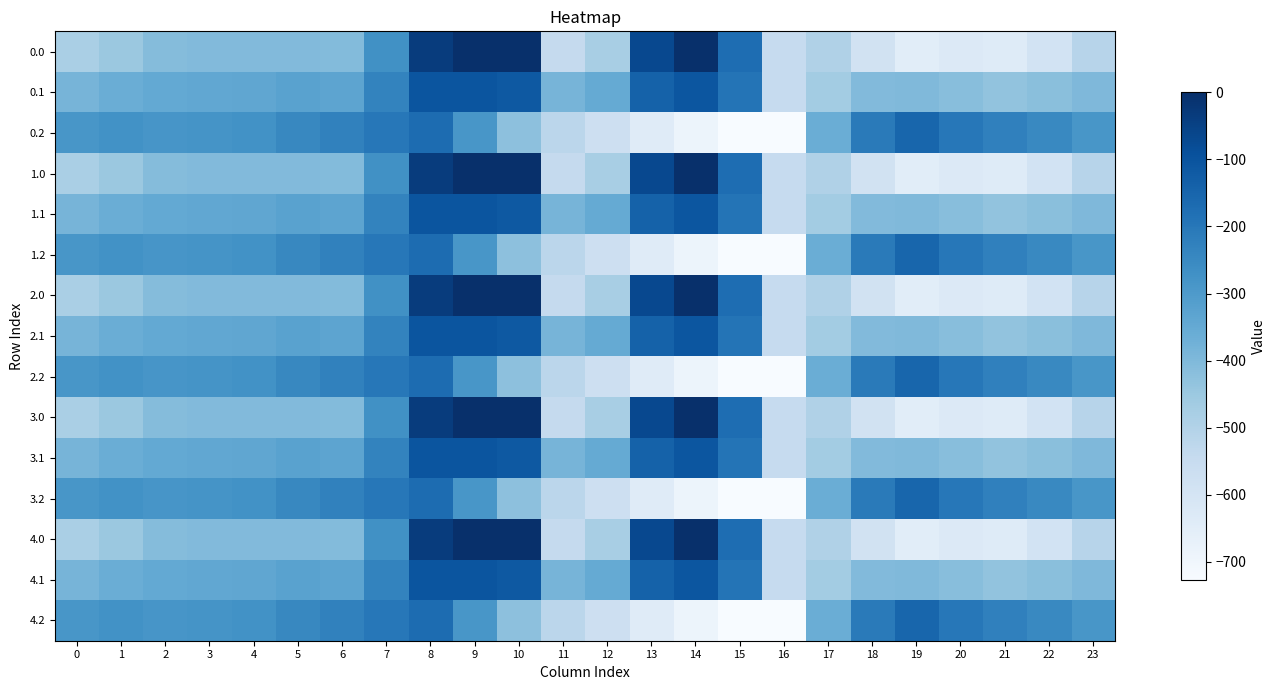

Reading left to right, list all the values displayed in this chart.

0.0: 0=-482.0	1=-449.5	2=-410.3	3=-404.4	4=-404.9	5=-403.8	6=-408.0	7=-270.7	8=-35.0	9=0.0	10=0.0	11=-544.3	12=-477.2	13=-70.2	14=-0.3	15=-172.8	16=-545.4	17=-494.8	18=-586.7	19=-649.2	20=-629.9	21=-638.4	22=-592.3	23=-511.3
0.1: 0=-384.6	1=-361.1	2=-347.9	3=-342.7	4=-339.6	5=-325.7	6=-332.2	7=-234.9	8=-102.3	9=-104.8	10=-114.0	11=-384.7	12=-350.8	13=-141.2	14=-105.5	15=-190.4	16=-547.3	17=-466.6	18=-405.4	19=-400.2	20=-414.5	21=-432.4	22=-419.9	23=-399.4
0.2: 0=-287.1	1=-272.7	2=-285.5	3=-281.0	4=-274.4	5=-245.0	6=-228.8	7=-199.0	8=-169.5	9=-288.5	10=-423.5	11=-520.6	12=-571.2	13=-640.4	14=-687.4	15=-725.8	16=-726.6	17=-362.4	18=-210.0	19=-151.0	20=-199.2	21=-226.4	22=-247.4	23=-287.5
1.0: 0=-482.0	1=-449.5	2=-410.3	3=-404.4	4=-404.9	5=-403.8	6=-408.0	7=-270.7	8=-35.0	9=0.0	10=0.0	11=-544.3	12=-477.2	13=-70.2	14=-0.3	15=-172.8	16=-545.4	17=-494.8	18=-586.7	19=-649.2	20=-629.9	21=-638.4	22=-592.3	23=-511.3
1.1: 0=-384.6	1=-361.1	2=-347.9	3=-342.7	4=-339.6	5=-325.7	6=-332.2	7=-234.9	8=-102.3	9=-104.8	10=-114.0	11=-384.7	12=-350.8	13=-141.2	14=-105.5	15=-190.4	16=-547.3	17=-466.6	18=-405.4	19=-400.2	20=-414.5	21=-432.4	22=-419.9	23=-399.4
1.2: 0=-287.1	1=-272.7	2=-285.5	3=-281.0	4=-274.4	5=-245.0	6=-228.8	7=-199.0	8=-169.5	9=-288.5	10=-423.5	11=-520.6	12=-571.2	13=-640.4	14=-687.4	15=-725.8	16=-726.6	17=-362.4	18=-210.0	19=-151.0	20=-199.2	21=-226.4	22=-247.4	23=-287.5
2.0: 0=-482.0	1=-449.5	2=-410.3	3=-404.4	4=-404.9	5=-403.8	6=-408.0	7=-270.7	8=-35.0	9=0.0	10=0.0	11=-544.3	12=-477.2	13=-70.2	14=-0.3	15=-172.8	16=-545.4	17=-494.8	18=-586.7	19=-649.2	20=-629.9	21=-638.4	22=-592.3	23=-511.3
2.1: 0=-384.6	1=-361.1	2=-347.9	3=-342.7	4=-339.6	5=-325.7	6=-332.2	7=-234.9	8=-102.3	9=-104.8	10=-114.0	11=-384.7	12=-350.8	13=-141.2	14=-105.5	15=-190.4	16=-547.3	17=-466.6	18=-405.4	19=-400.2	20=-414.5	21=-432.4	22=-419.9	23=-399.4
2.2: 0=-287.1	1=-272.7	2=-285.5	3=-281.0	4=-274.4	5=-245.0	6=-228.8	7=-199.0	8=-169.5	9=-288.5	10=-423.5	11=-520.6	12=-571.2	13=-640.4	14=-687.4	15=-725.8	16=-726.6	17=-362.4	18=-210.0	19=-151.0	20=-199.2	21=-226.4	22=-247.4	23=-287.5
3.0: 0=-482.0	1=-449.5	2=-410.3	3=-404.4	4=-404.9	5=-403.8	6=-408.0	7=-270.7	8=-35.0	9=0.0	10=0.0	11=-544.3	12=-477.2	13=-70.2	14=-0.3	15=-172.8	16=-545.4	17=-494.8	18=-586.7	19=-649.2	20=-629.9	21=-638.4	22=-592.3	23=-511.3
3.1: 0=-384.6	1=-361.1	2=-347.9	3=-342.7	4=-339.6	5=-325.7	6=-332.2	7=-234.9	8=-102.3	9=-104.8	10=-114.0	11=-384.7	12=-350.8	13=-141.2	14=-105.5	15=-190.4	16=-547.3	17=-466.6	18=-405.4	19=-400.2	20=-414.5	21=-432.4	22=-419.9	23=-399.4
3.2: 0=-287.1	1=-272.7	2=-285.5	3=-281.0	4=-274.4	5=-245.0	6=-228.8	7=-199.0	8=-169.5	9=-288.5	10=-423.5	11=-520.6	12=-571.2	13=-640.4	14=-687.4	15=-725.8	16=-726.6	17=-362.4	18=-210.0	19=-151.0	20=-199.2	21=-226.4	22=-247.4	23=-287.5
4.0: 0=-482.0	1=-449.5	2=-410.3	3=-404.4	4=-404.9	5=-403.8	6=-408.0	7=-270.7	8=-35.0	9=0.0	10=0.0	11=-544.3	12=-477.2	13=-70.2	14=-0.3	15=-172.8	16=-545.4	17=-494.8	18=-586.7	19=-649.2	20=-629.9	21=-638.4	22=-592.3	23=-511.3
4.1: 0=-384.6	1=-361.1	2=-347.9	3=-342.7	4=-339.6	5=-325.7	6=-332.2	7=-234.9	8=-102.3	9=-104.8	10=-114.0	11=-384.7	12=-350.8	13=-141.2	14=-105.5	15=-190.4	16=-547.3	17=-466.6	18=-405.4	19=-400.2	20=-414.5	21=-432.4	22=-419.9	23=-399.4
4.2: 0=-287.1	1=-272.7	2=-285.5	3=-281.0	4=-274.4	5=-245.0	6=-228.8	7=-199.0	8=-169.5	9=-288.5	10=-423.5	11=-520.6	12=-571.2	13=-640.4	14=-687.4	15=-725.8	16=-726.6	17=-362.4	18=-210.0	19=-151.0	20=-199.2	21=-226.4	22=-247.4	23=-287.5